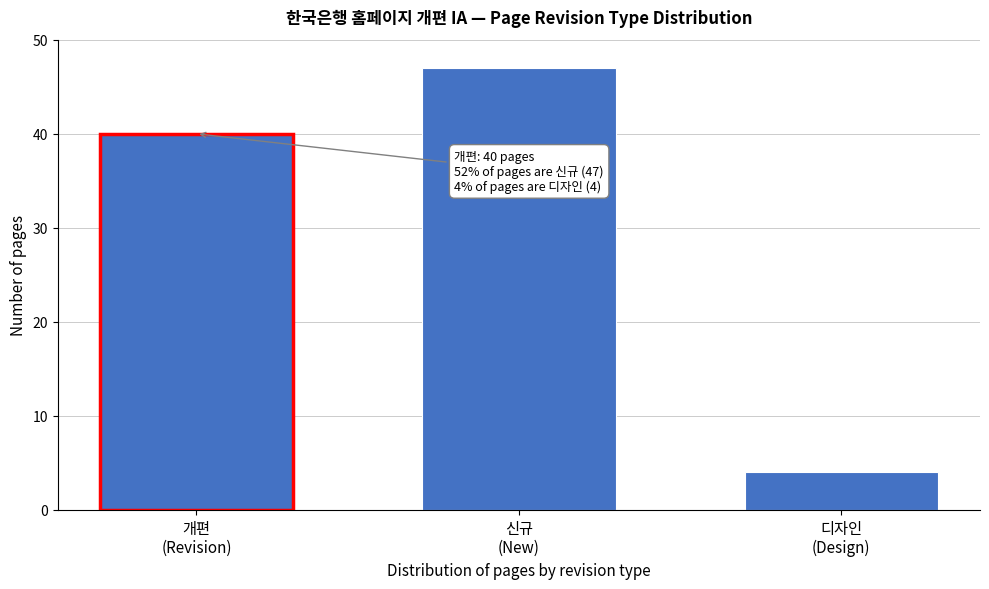

Reading right to left, list all the values displayed in this chart.

4	47	40